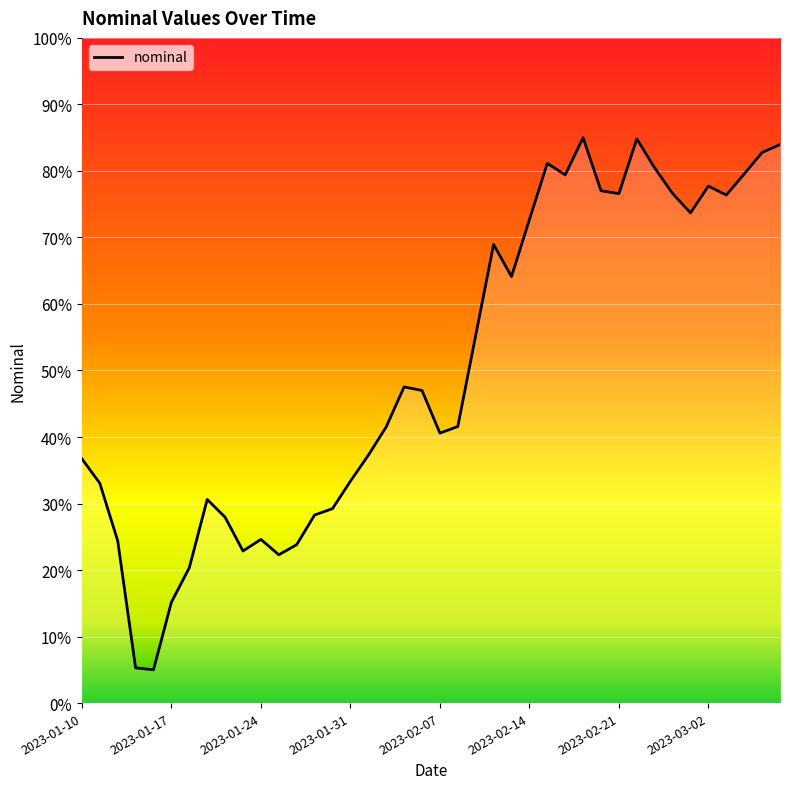

What is the smallest value displayed?

5.0